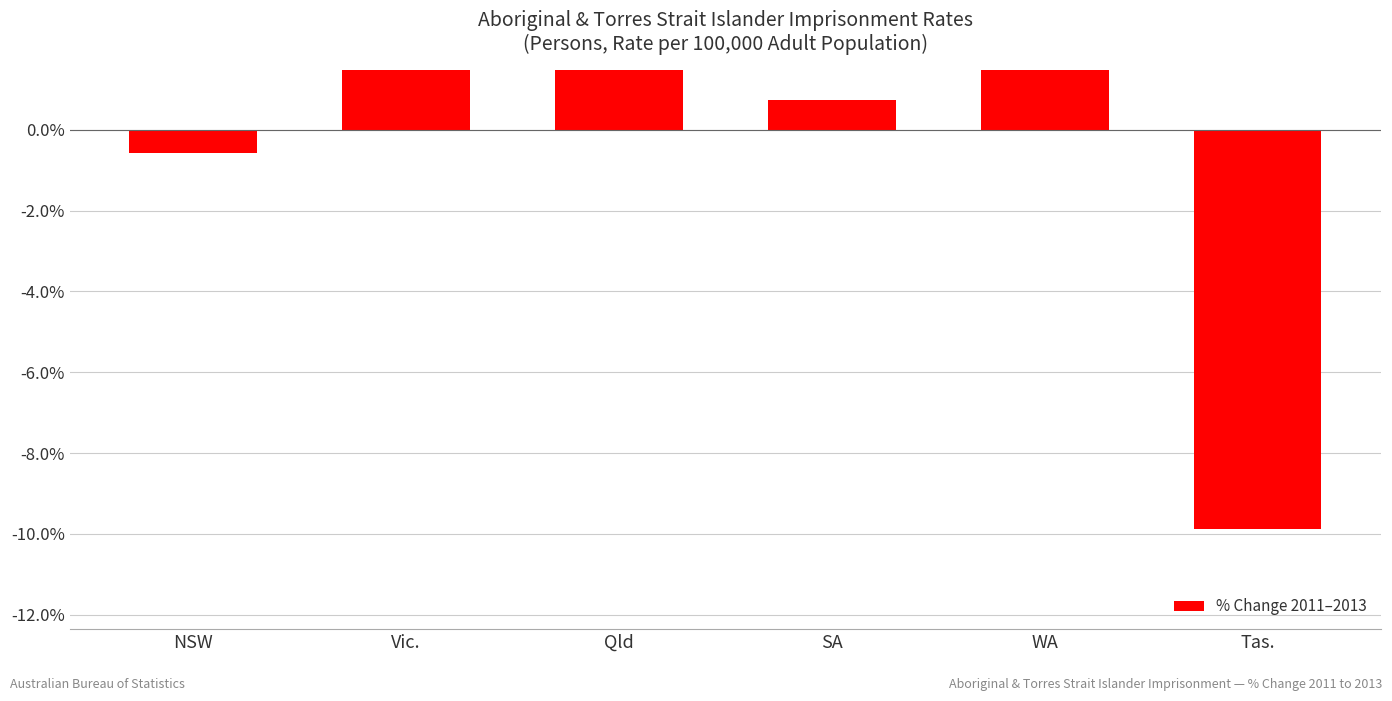

How many data points does each series have?

6